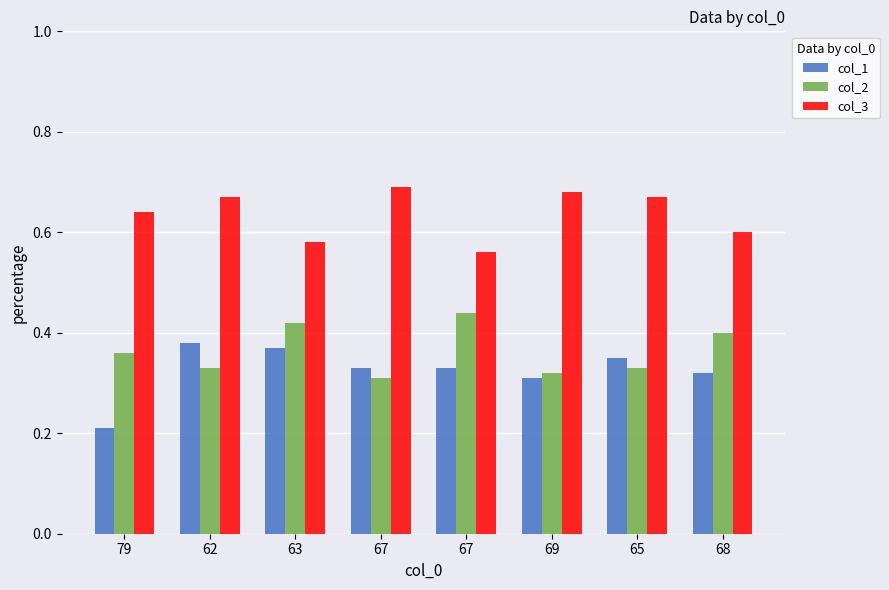

Is it true that col_3 equals 0.7 at 69?

True